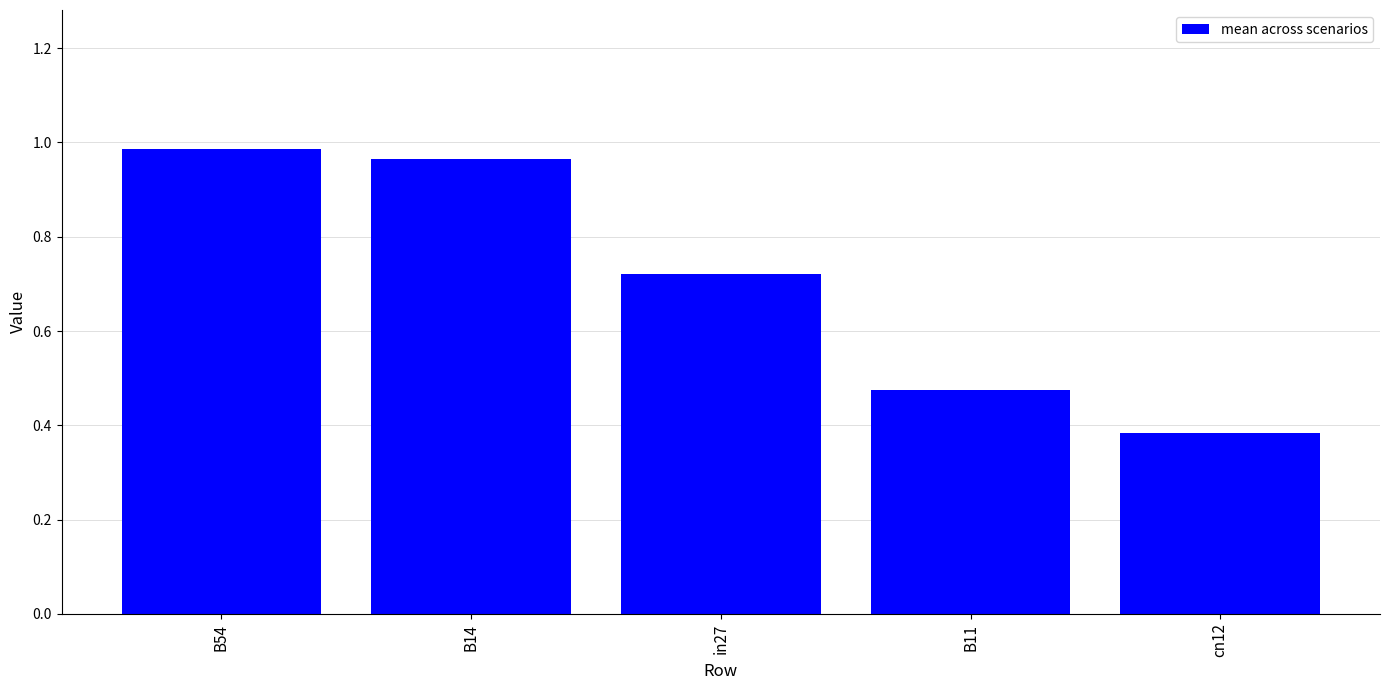

True or false: the data shows 1.5 at B14.

False